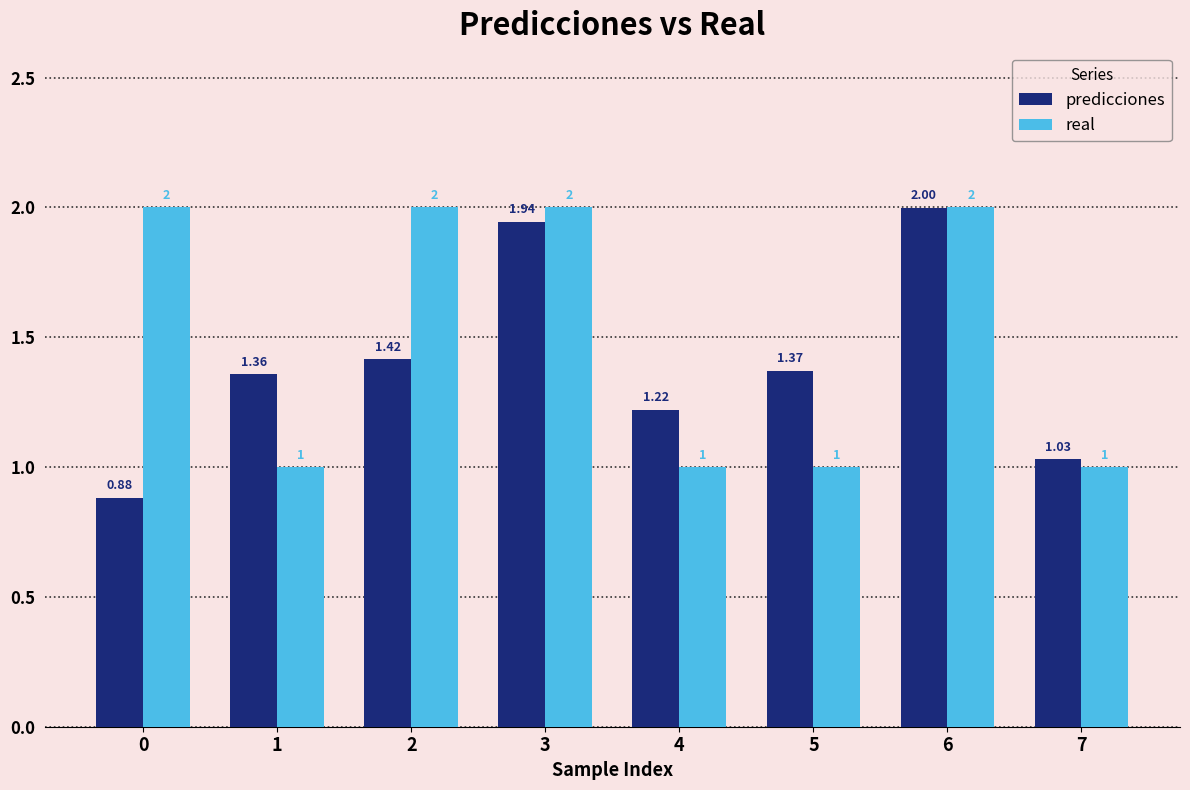

Which series changed the most between 0 and 2?

predicciones